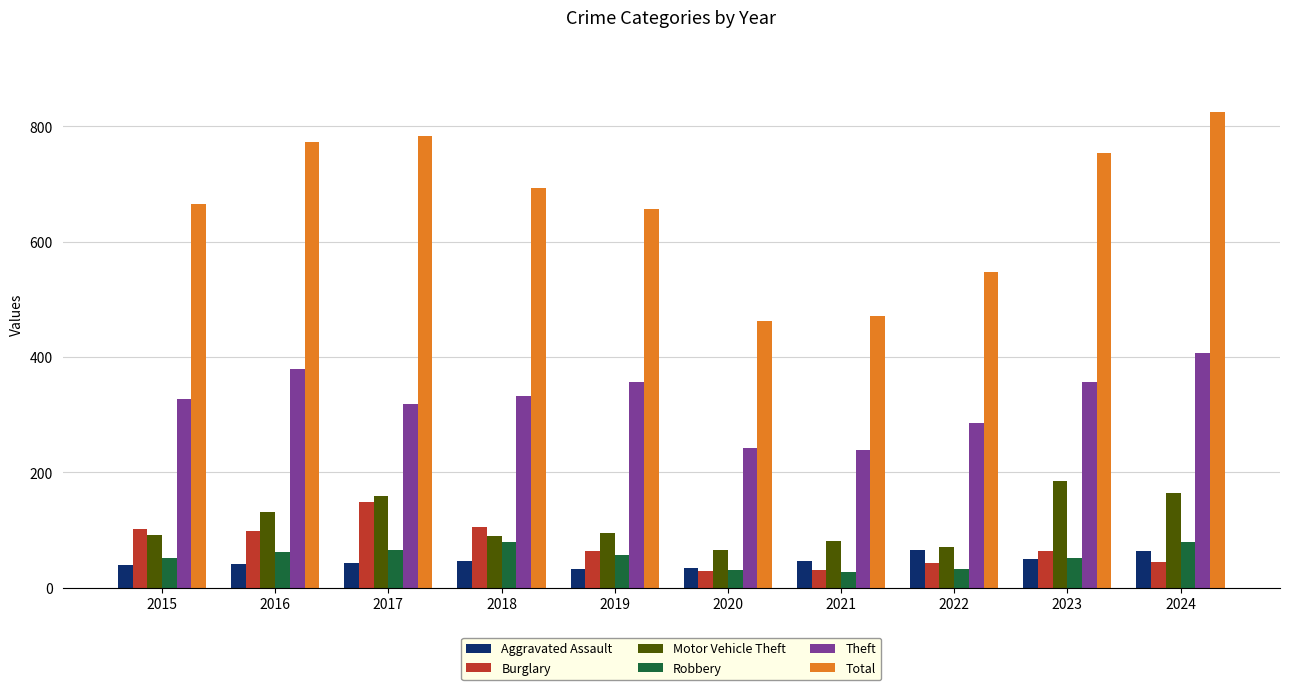

Where does the Theft series first go above 333?

2016